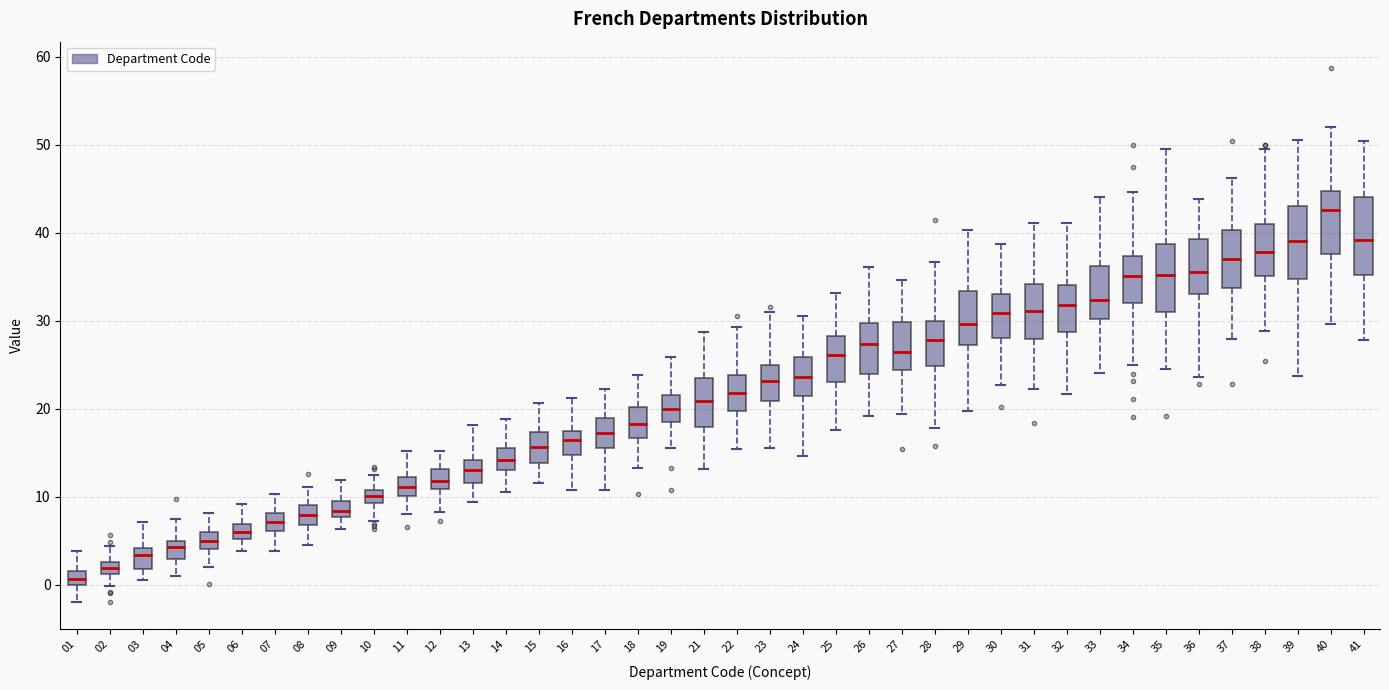

Where does the median line of the box at x = 25 sit on the y-axis? The values are not printed on the chart, so give them approximately, as read against the axis.

26